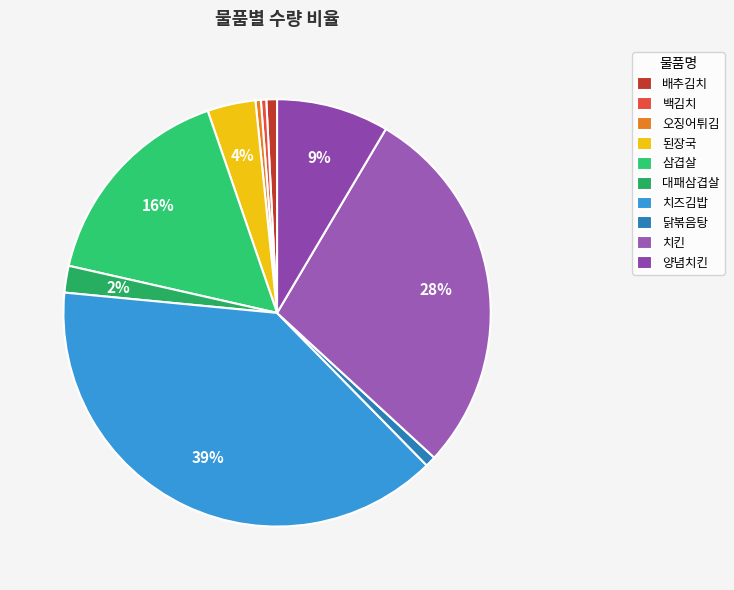

True or false: 배추김치 accounts for 14% of the total.

False